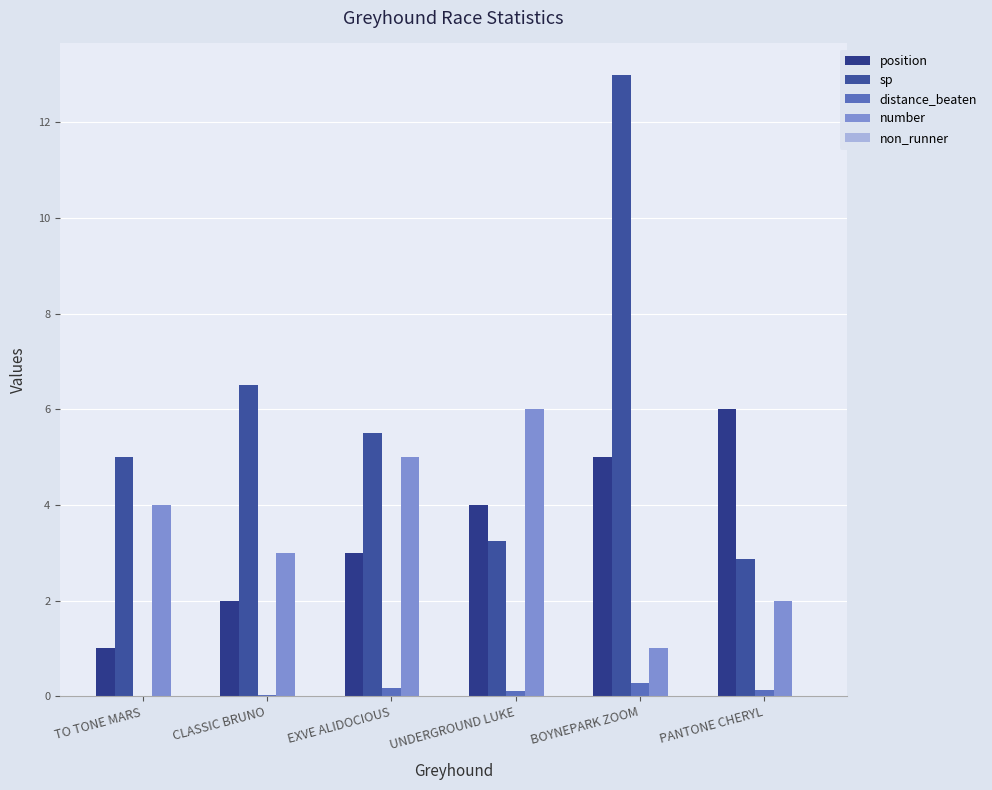

Count the number of data series in this chart.

4